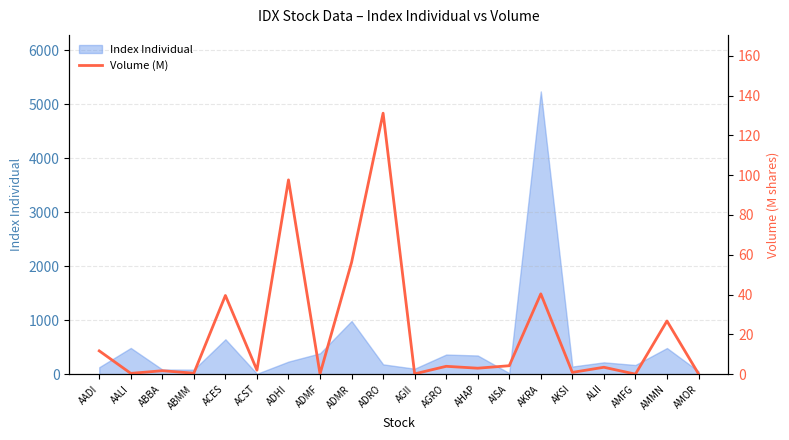

What is the change in value from ABMM to AKSI?

+0.4